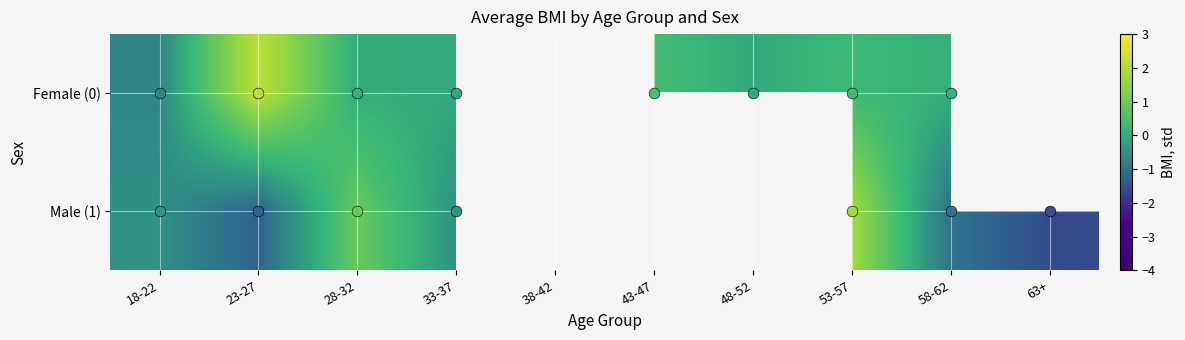

Which label corresponds to the smallest value in the chart?

63+